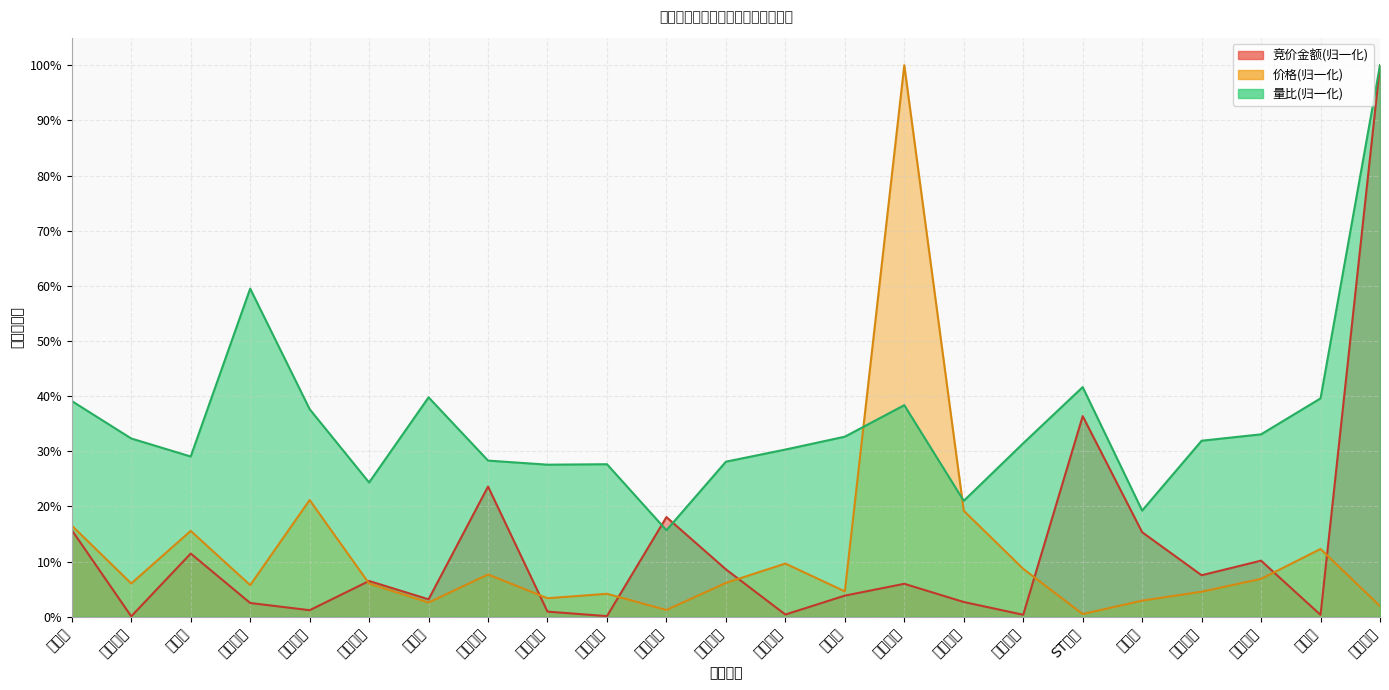

At which category does the chart reach its minimum across all series?

欧圣电气